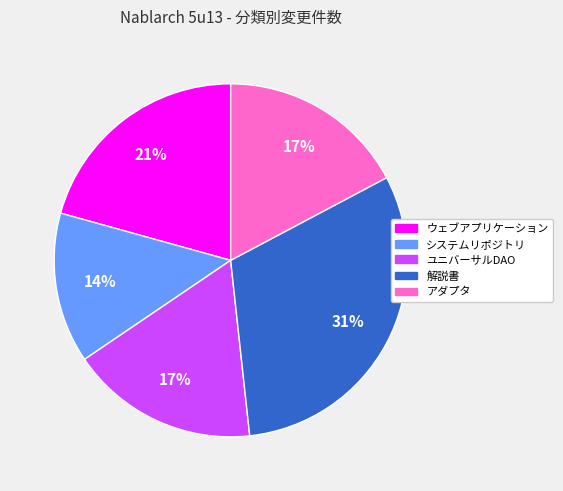

Which category has the smallest portion of the pie?

システムリポジトリ